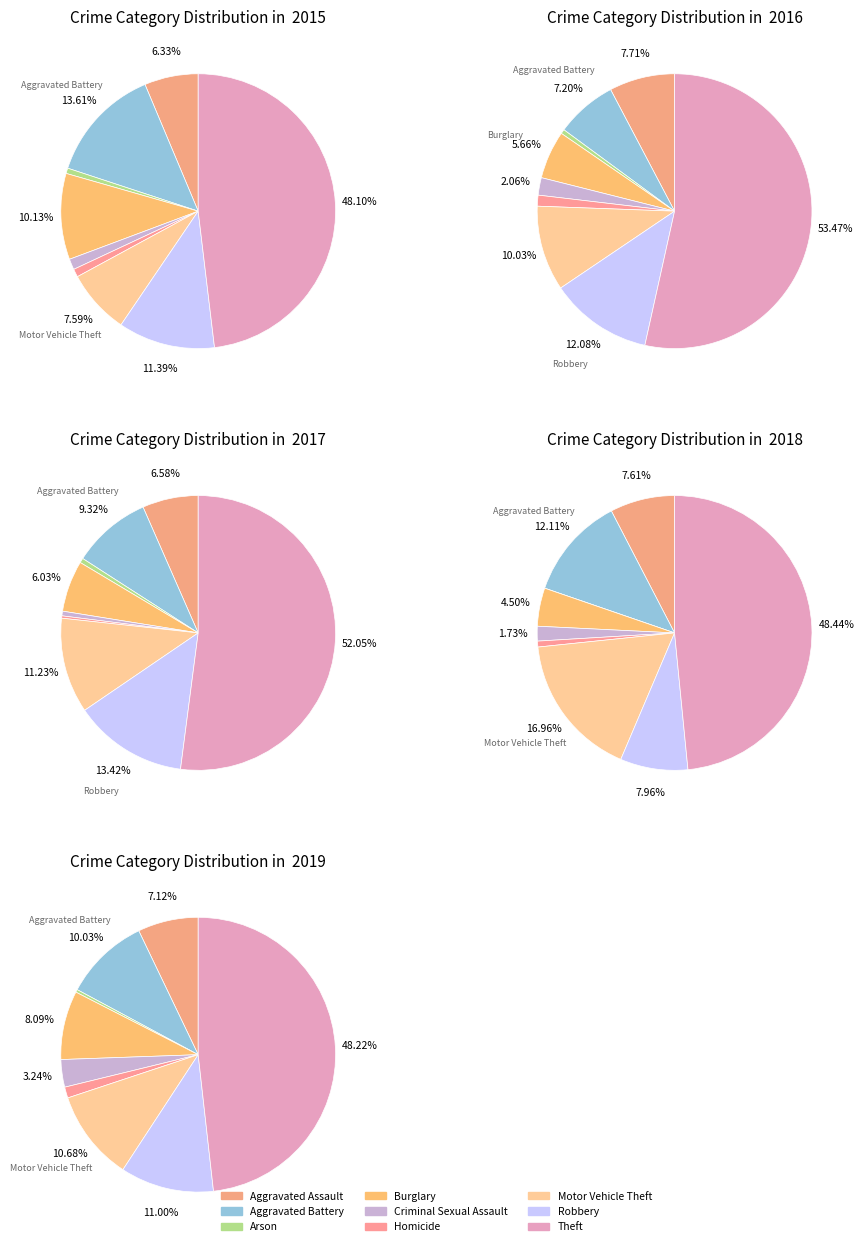

To the nearest percent, what is the difference between the Motor Vehicle Theft and Criminal Sexual Assault slice percentages?

15%